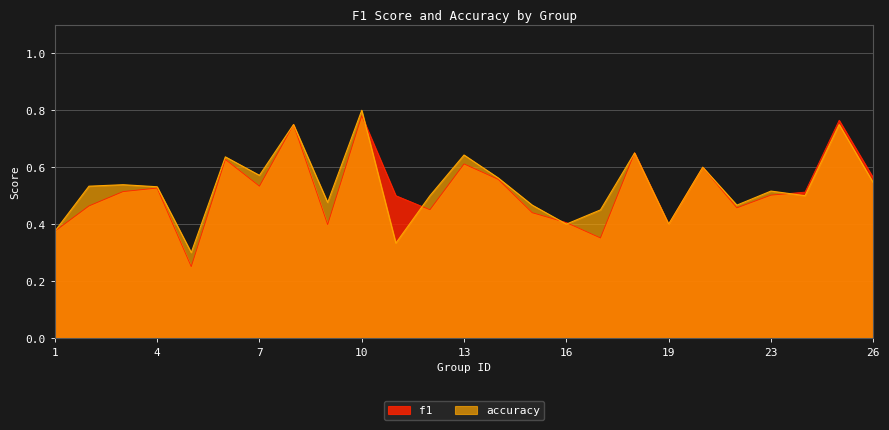

At which category is the sum across all series the highest?

10